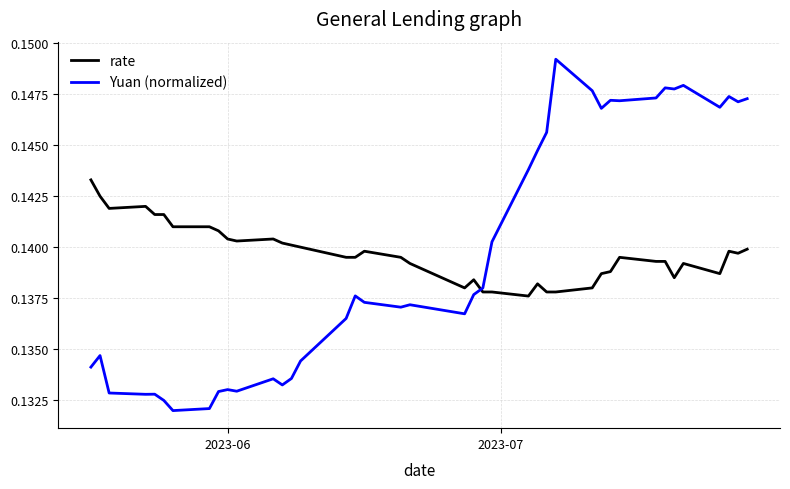

Which series has the widest spread of values?

Yuan (normalized)